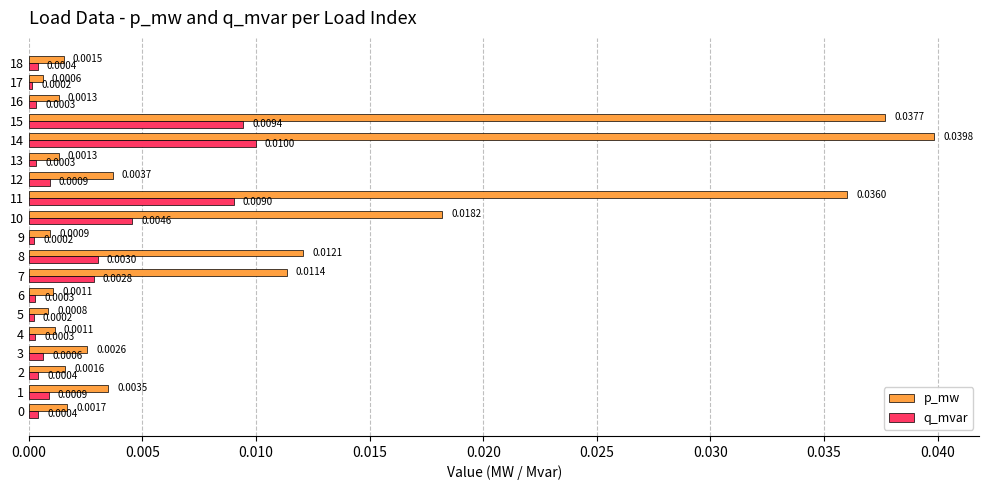

What are all the series names shown in the legend?

p_mw, q_mvar